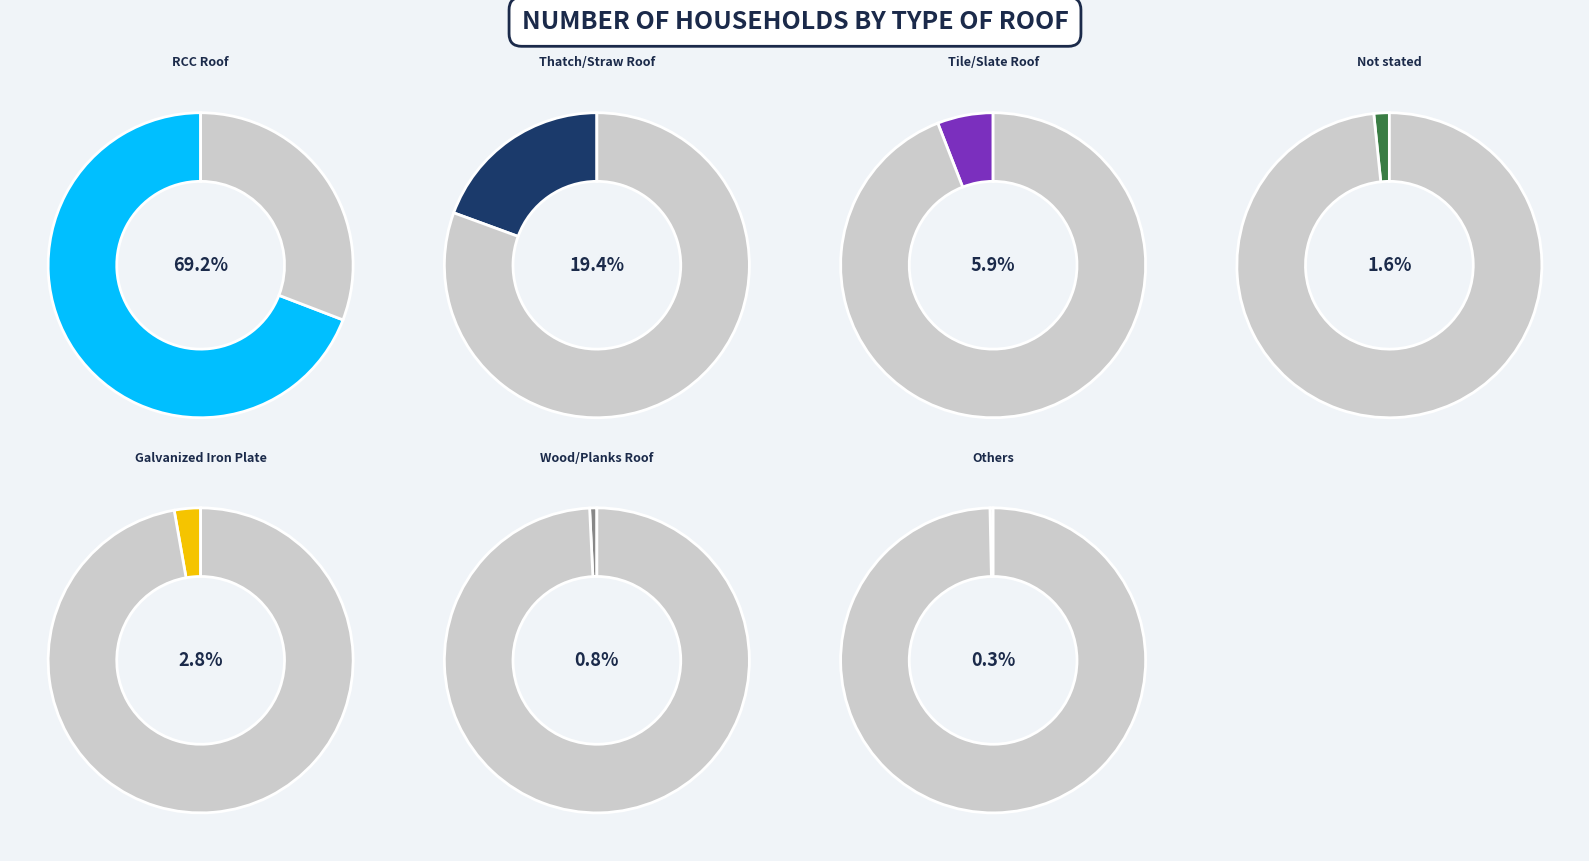

Is it true that Galvanized Iron Plate is 3% of the pie?

True